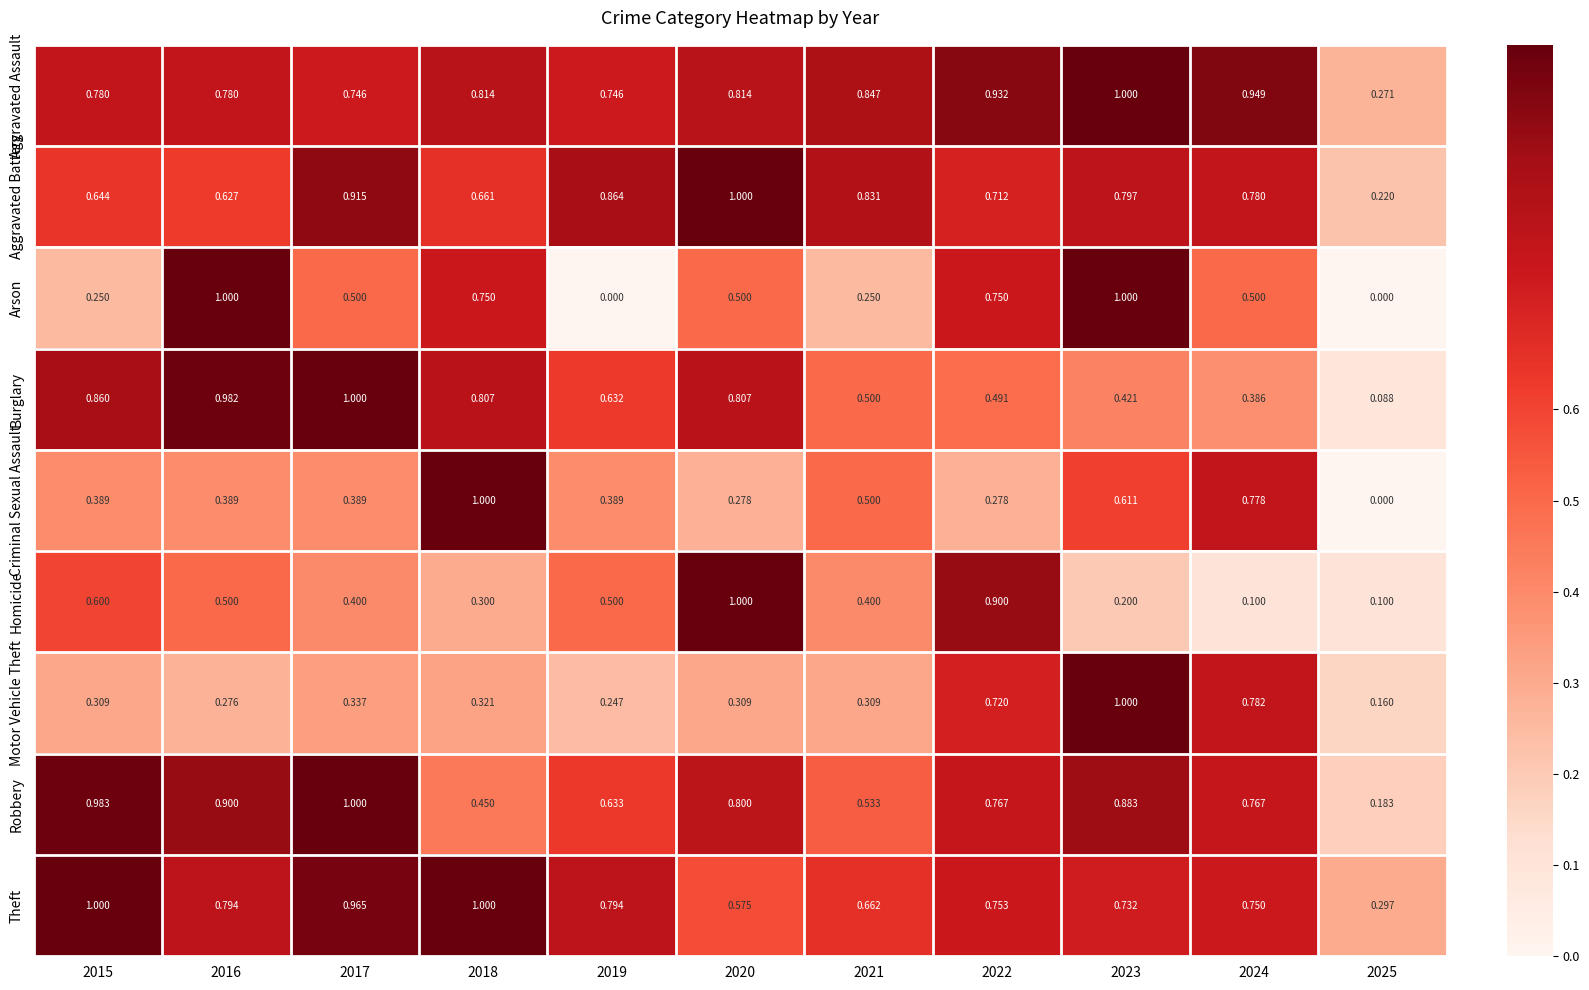

Between 2015 and 2022, which series saw the biggest shift?

Arson